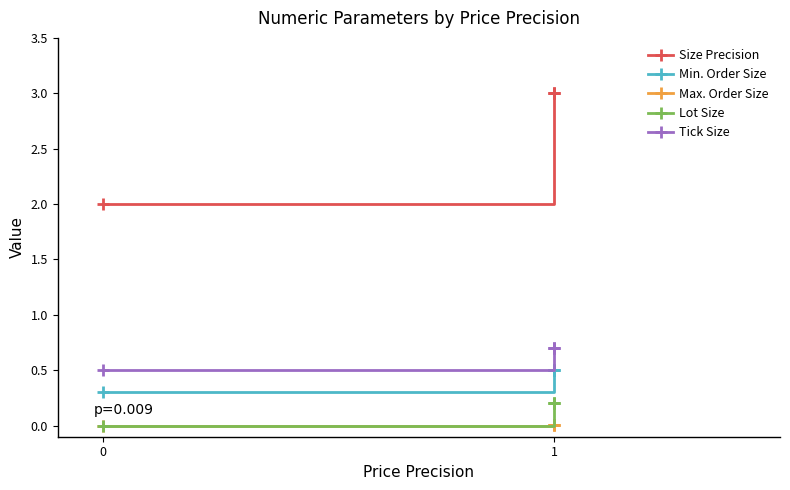

True or false: Size Precision and Tick Size cross at least once.

False